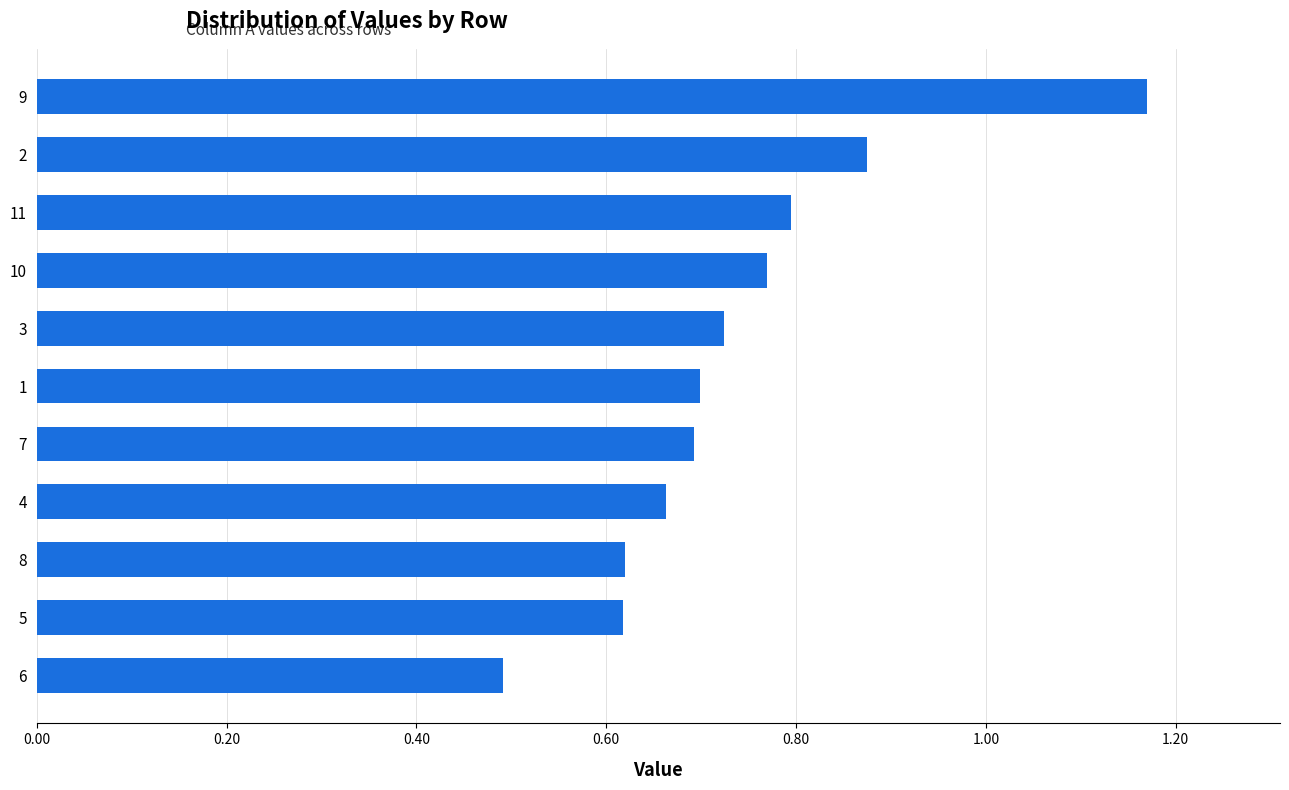

How many distinct data groups are displayed?

1